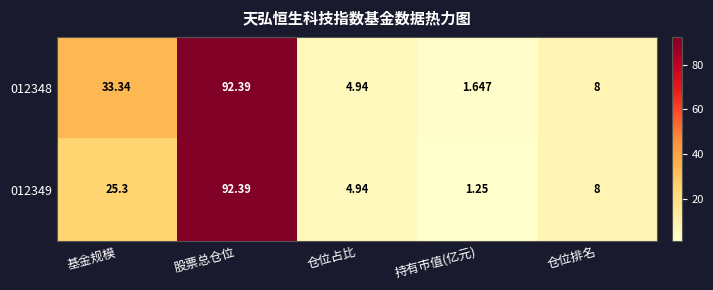

Between 股票总仓位 and 仓位排名, which series saw the biggest shift?

012348